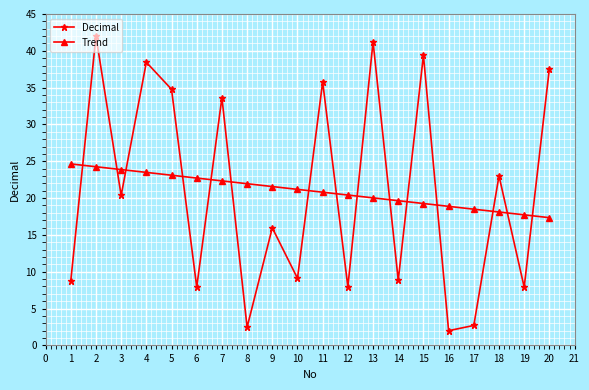

What is the difference between the maximum and minimum values in the Decimal series?

40.0